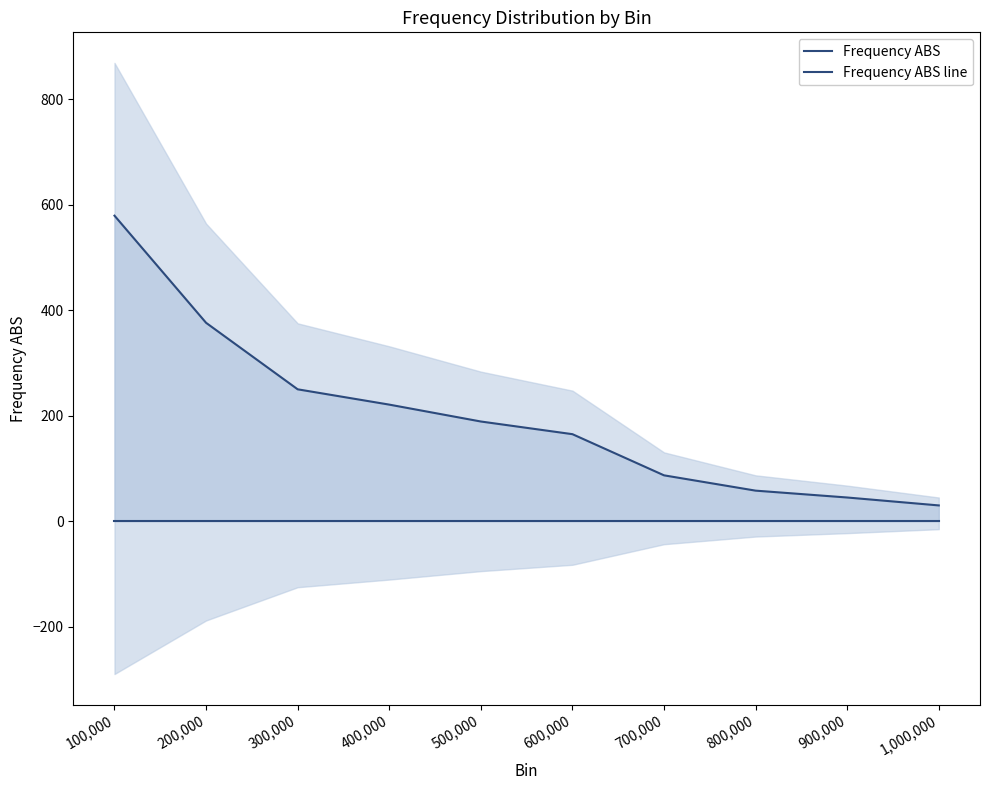

What is the total value across all series at 100,000?

579